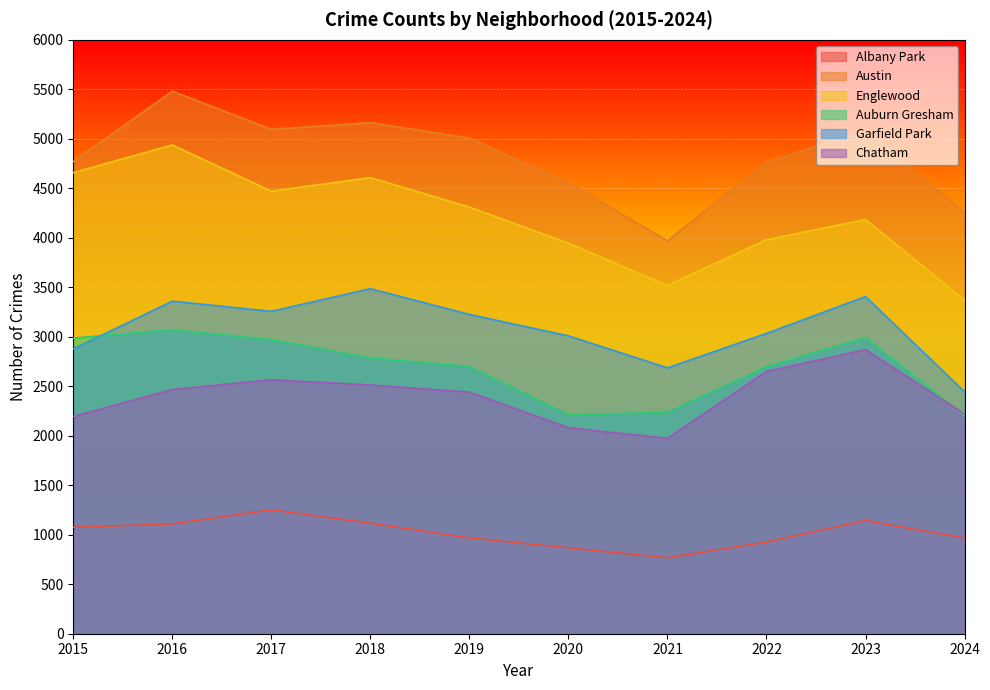

What are all the series names shown in the legend?

Albany Park, Austin, Englewood, Auburn Gresham, Garfield Park, Chatham